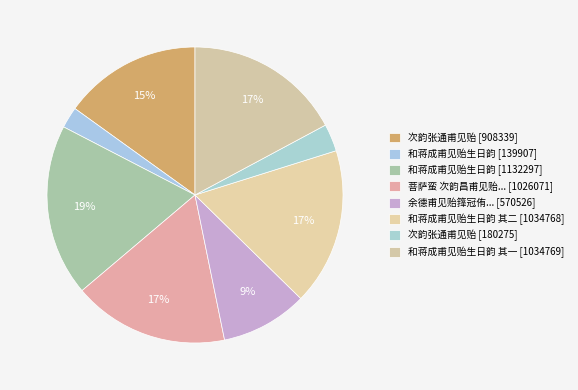

Which slice is the smallest?

和蒋成甫见贻生日韵